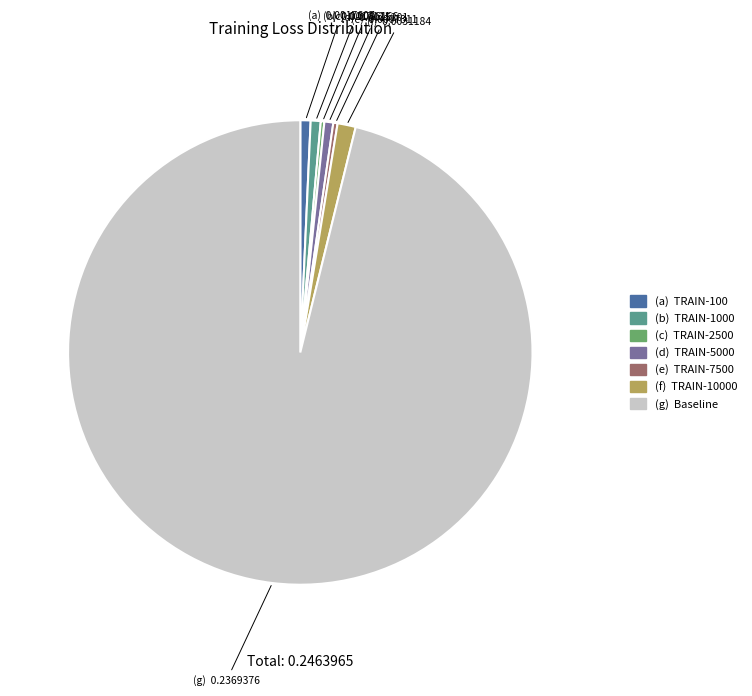

Is there a majority slice in this chart?

Yes